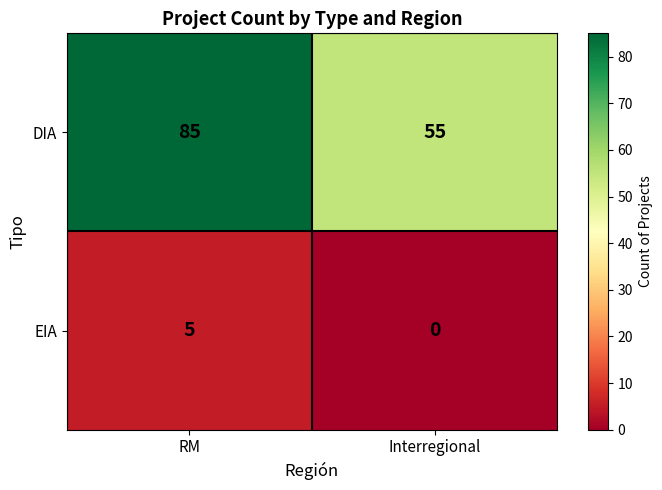

At which category does the chart reach its minimum across all series?

Interregional